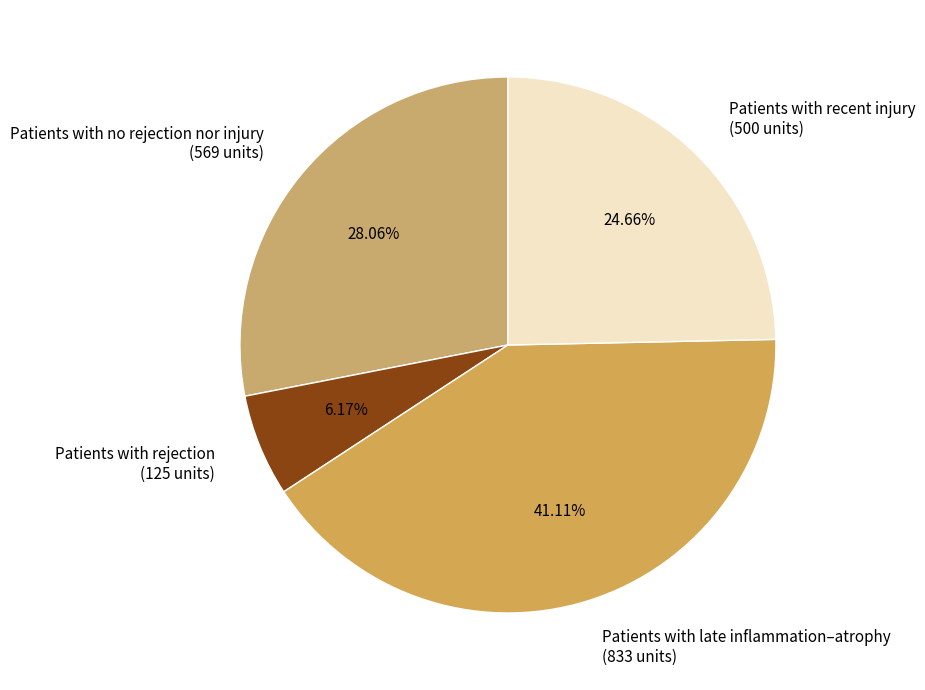

To the nearest percent, what is the combined percentage of Patients with rejection and Patients with late inflammation–atrophy?

47%